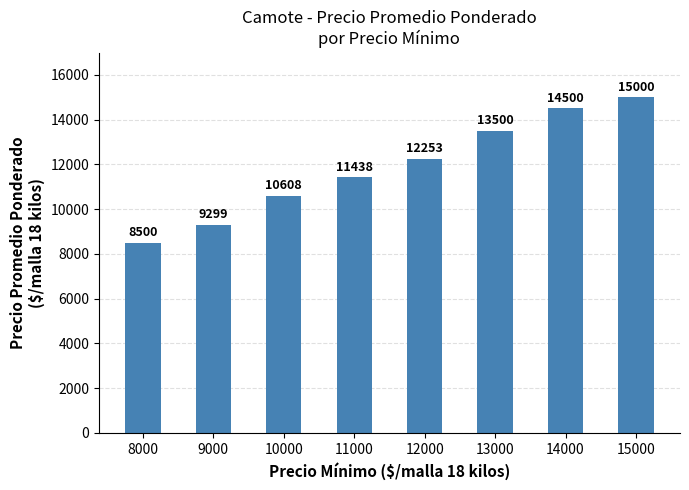

What is the difference between the values at 8000 and 11000?

2937.5